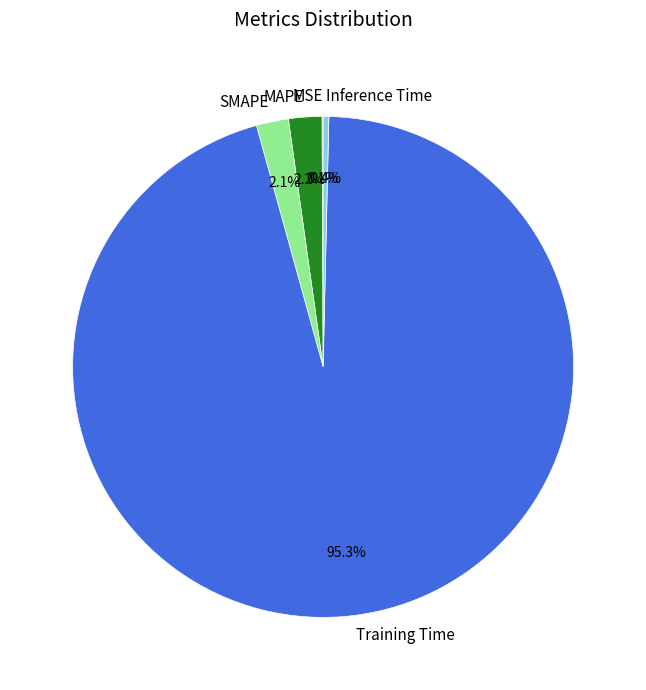

Is it true that Inference Time is 0% of the pie?

True